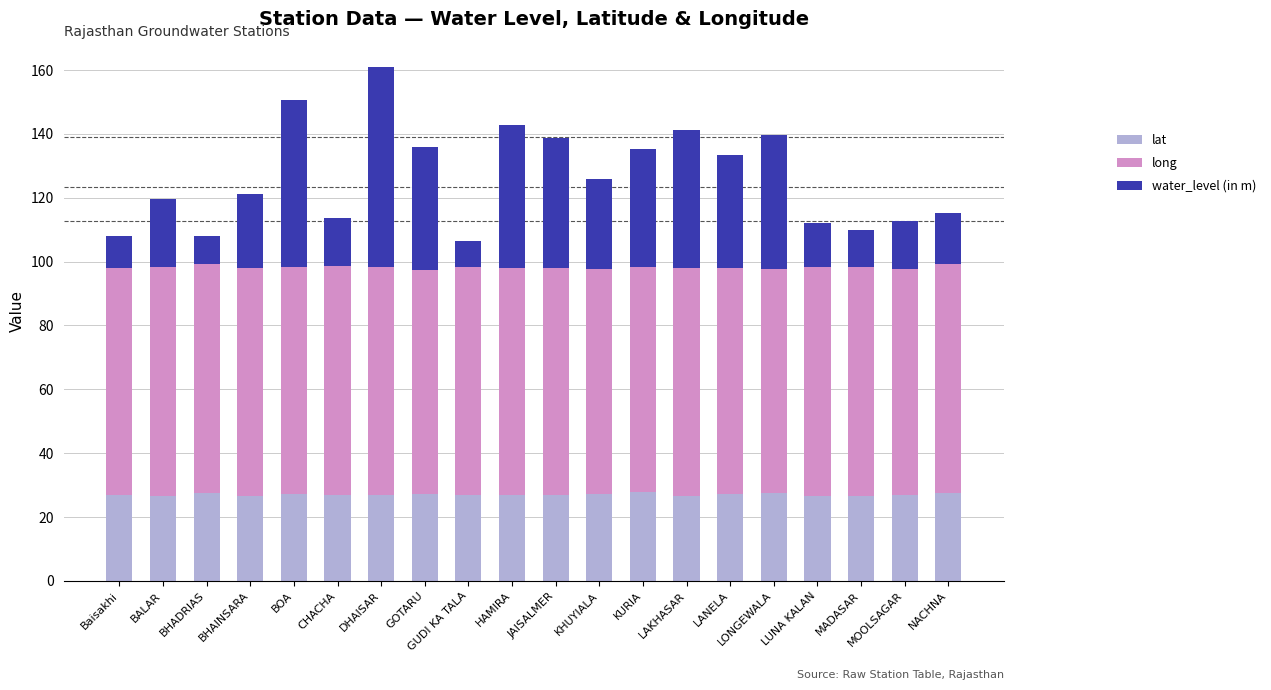

What is the approximate value of lat at KURIA?

27.8